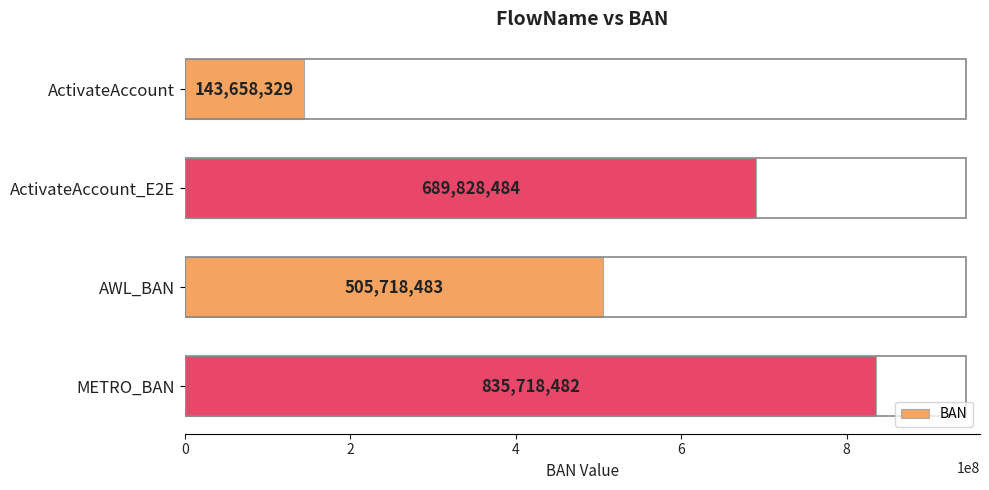

What is the difference between the values at ActivateAccount_E2E and ActivateAccount?

546170155